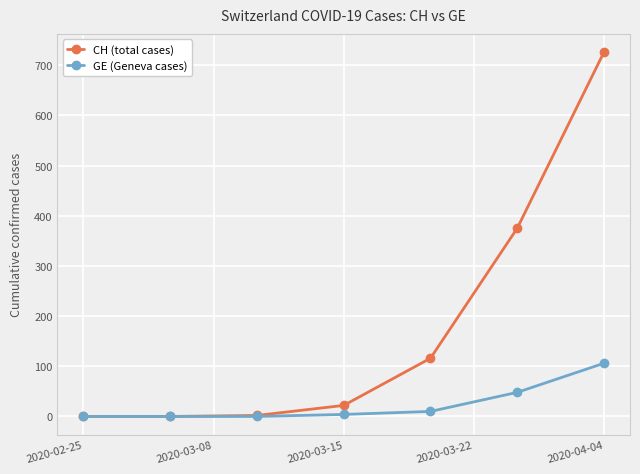

What is the maximum value shown in the chart?

726